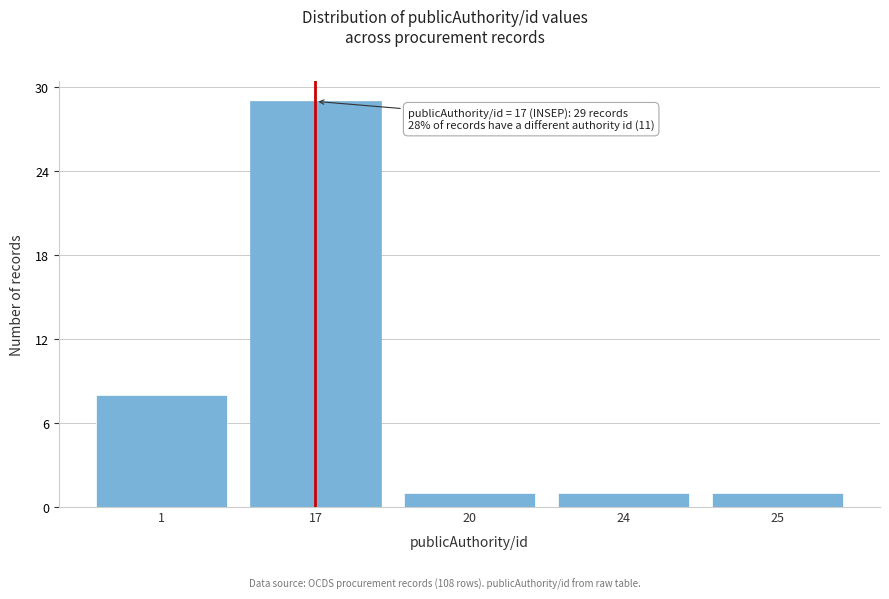

Reading left to right, extract all data points from this chart.

8	29	1	1	1